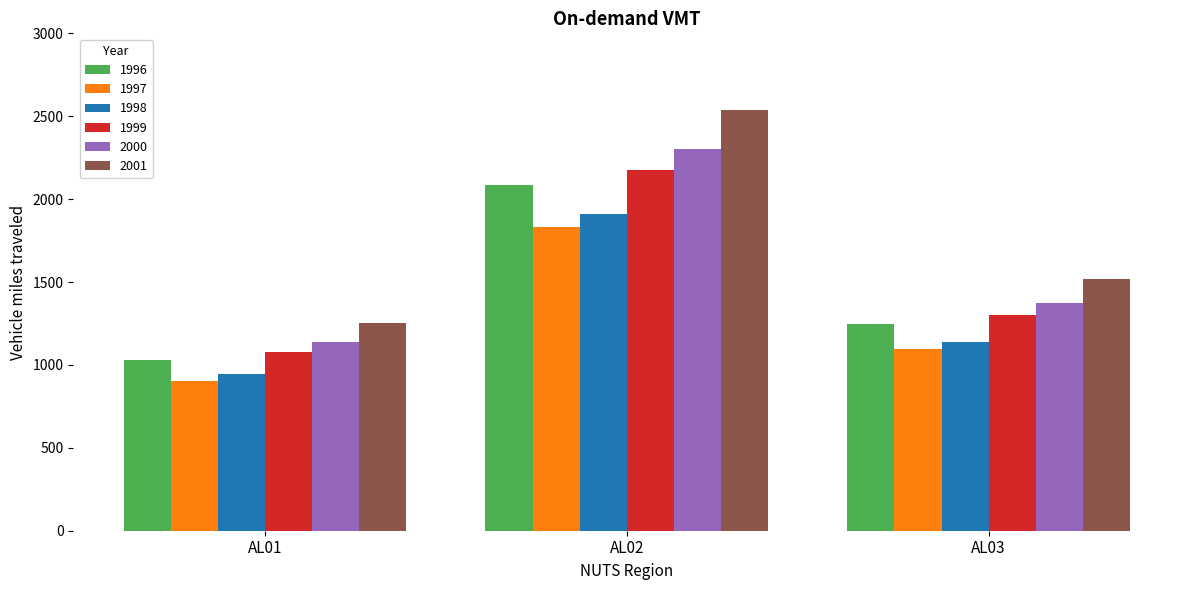

What value does the 1996 series have at AL01?

1032.0